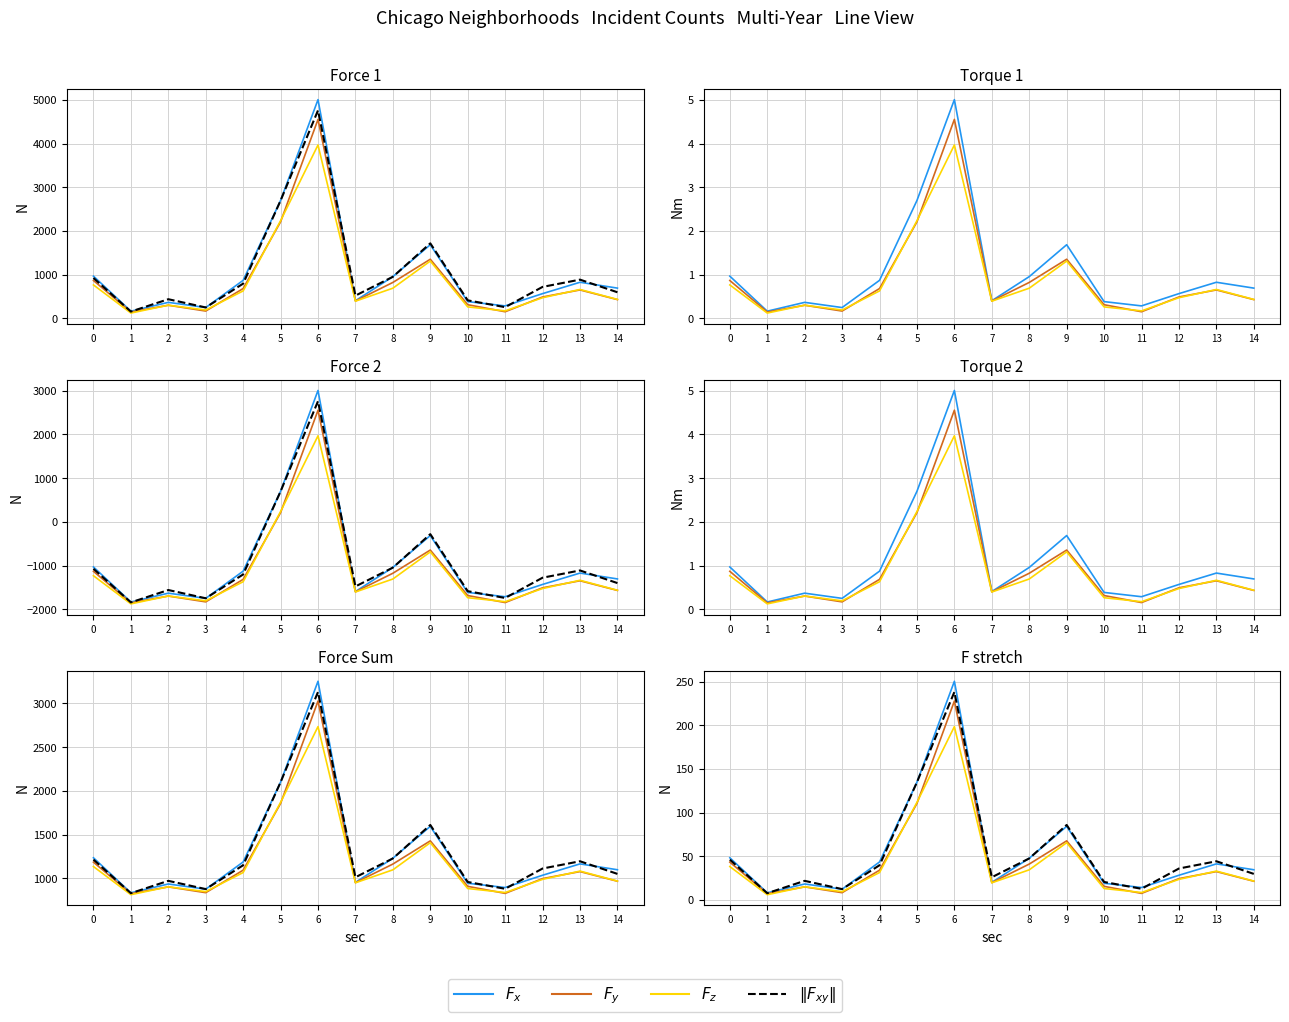

True or false: $\|F_{xy}\|$ and $F_z$ intersect in this chart.

False